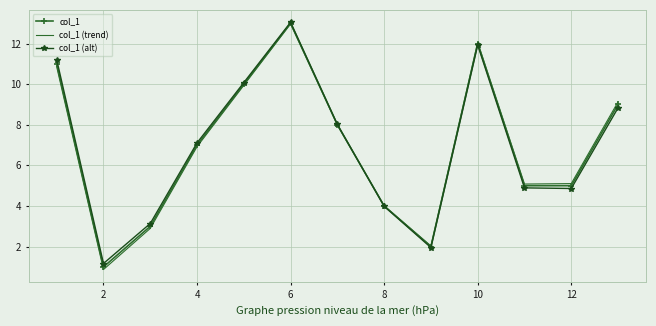

Which series has the largest range (max minus min)?

col_1 (trend)